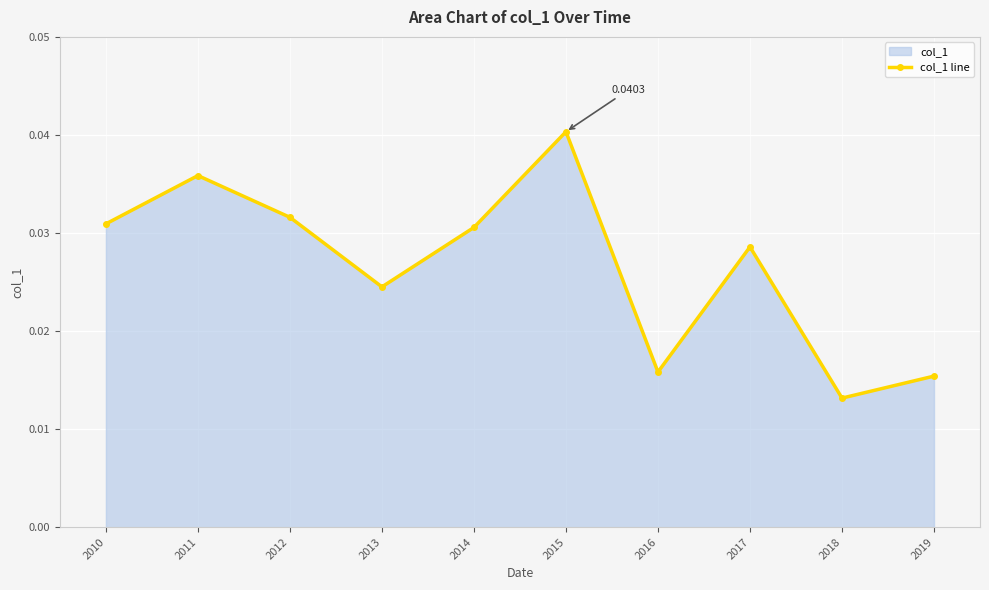

Count the values in the range 0 to 1.

10